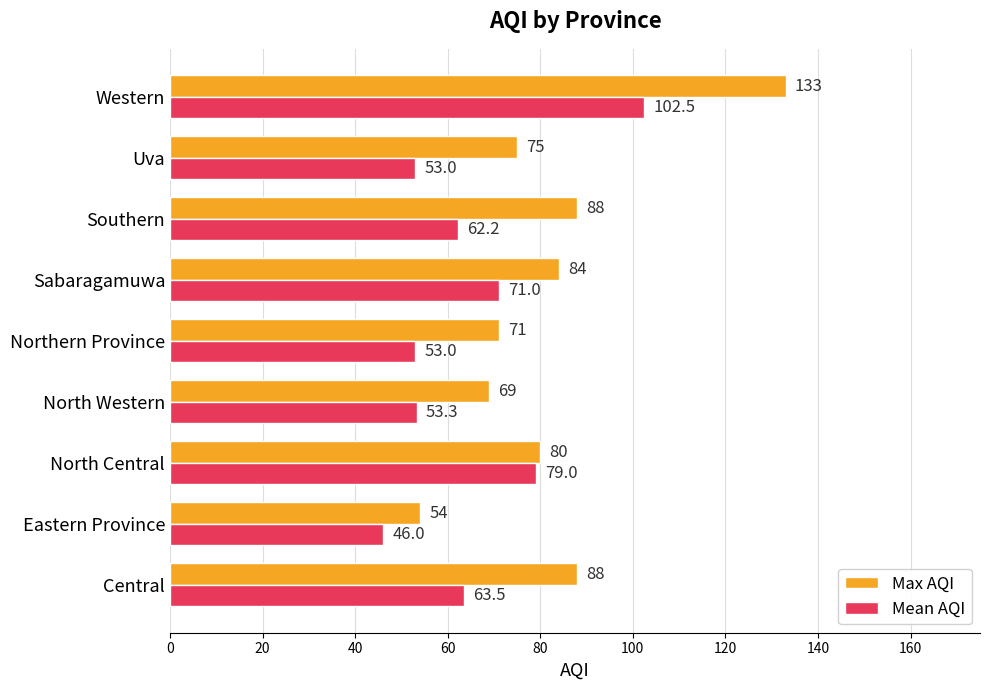

Is it true that Mean AQI equals 79.0 at North Central?

True